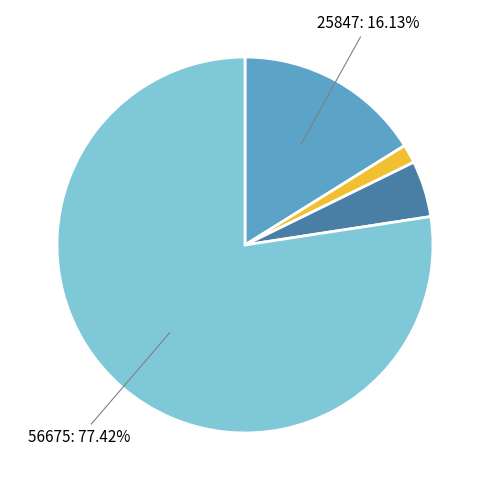

What portion of the pie excludes 56675?

22.6%